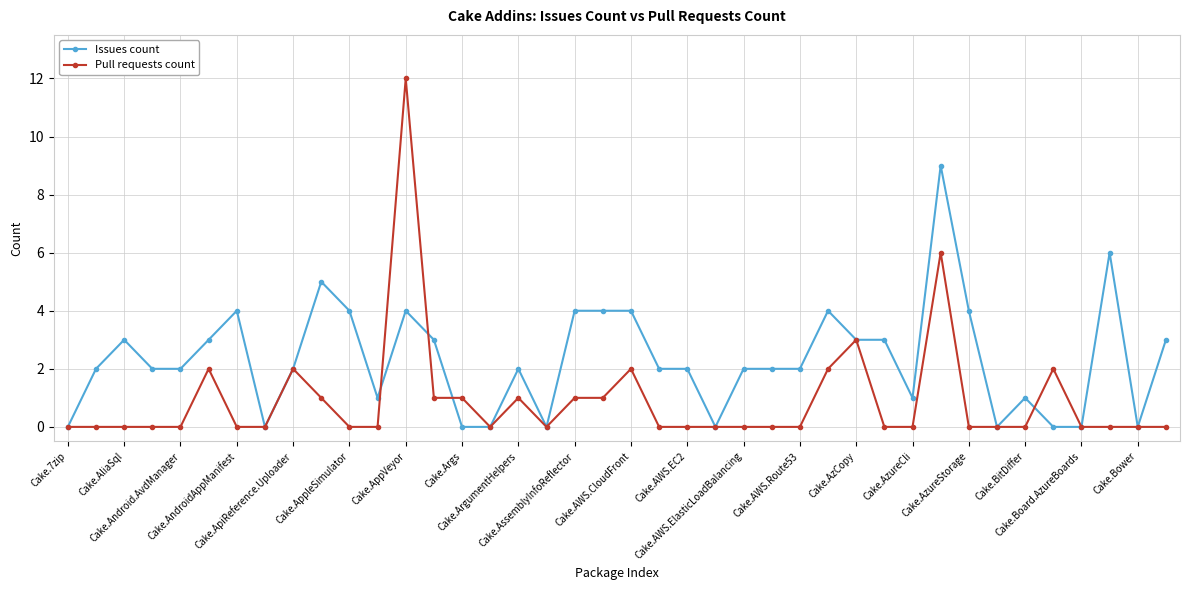

What is the maximum value shown in the chart?

12